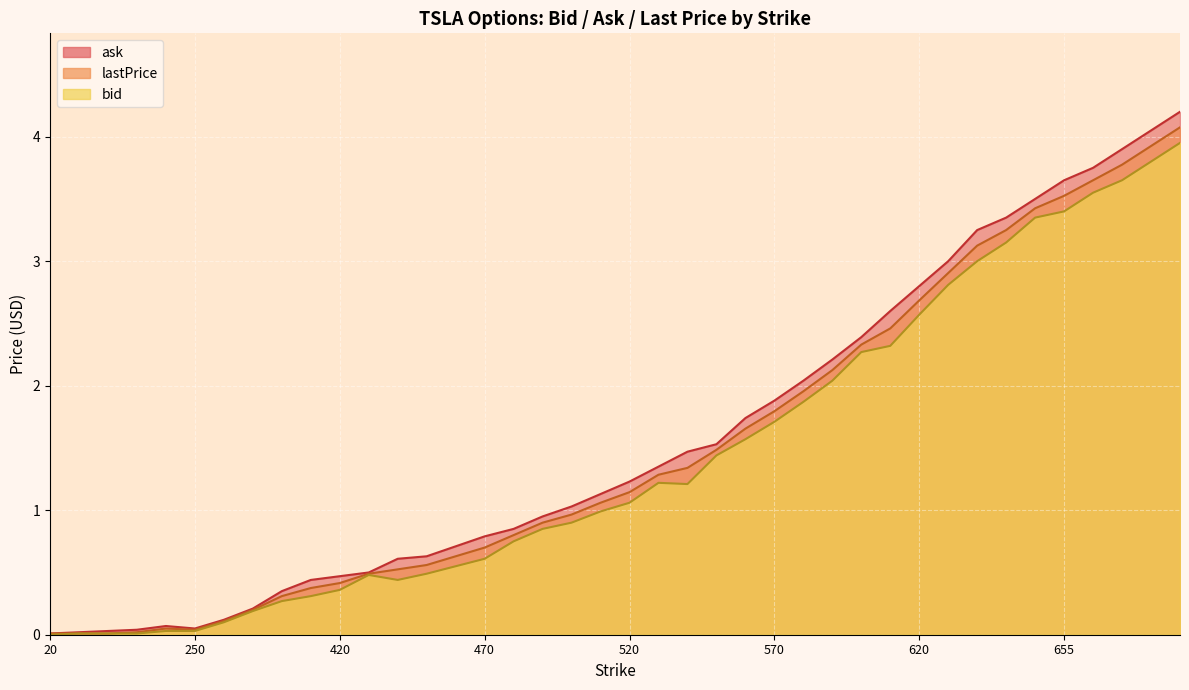

What is the difference between the ask values at 665 and 620?

1.1